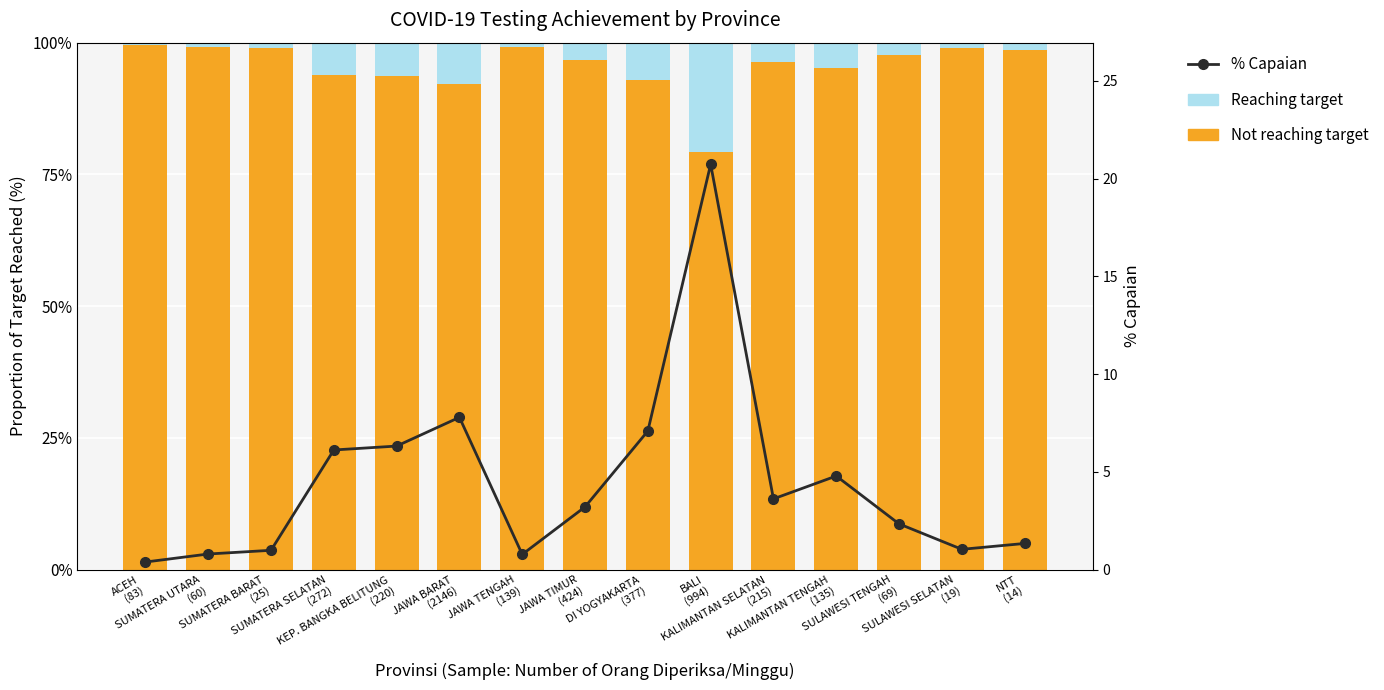

Are the bars horizontal?

No